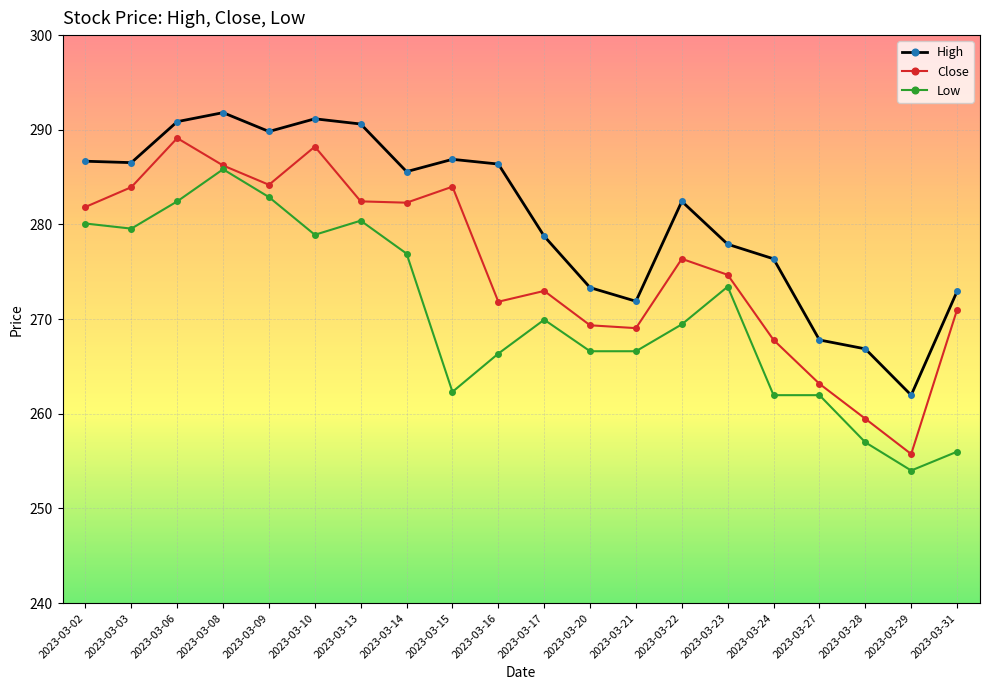

How many data points in Close are above 276?

10